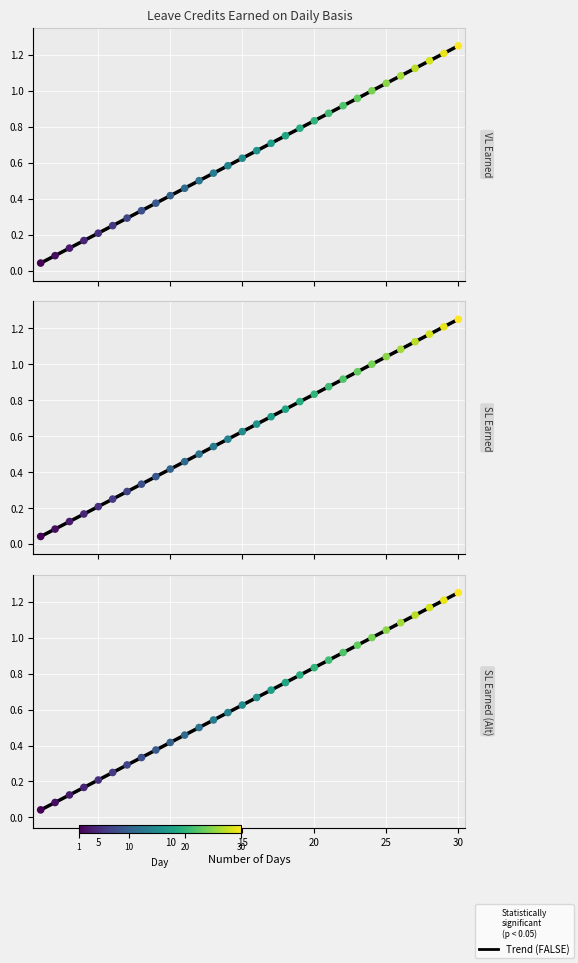

Which series reaches the minimum Y coordinate?

VL Earned